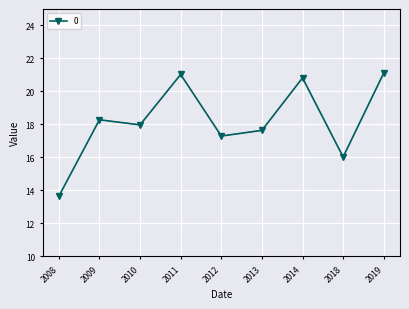

True or false: the data shows 28.3 at 2014.

False